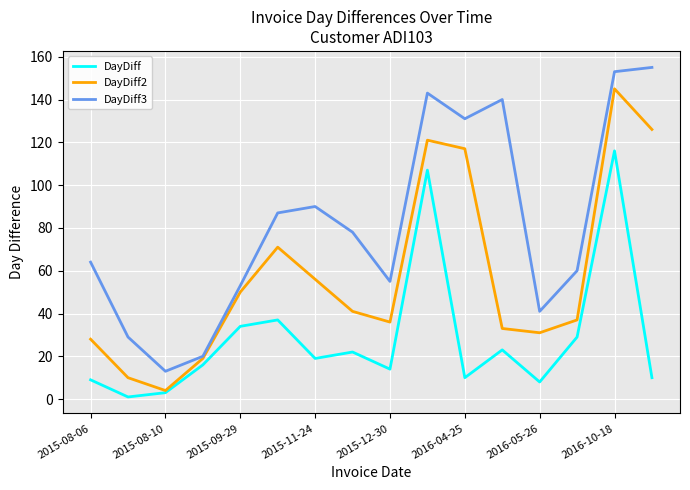

Rank the series by their maximum value, from lowest to highest.

DayDiff, DayDiff2, DayDiff3